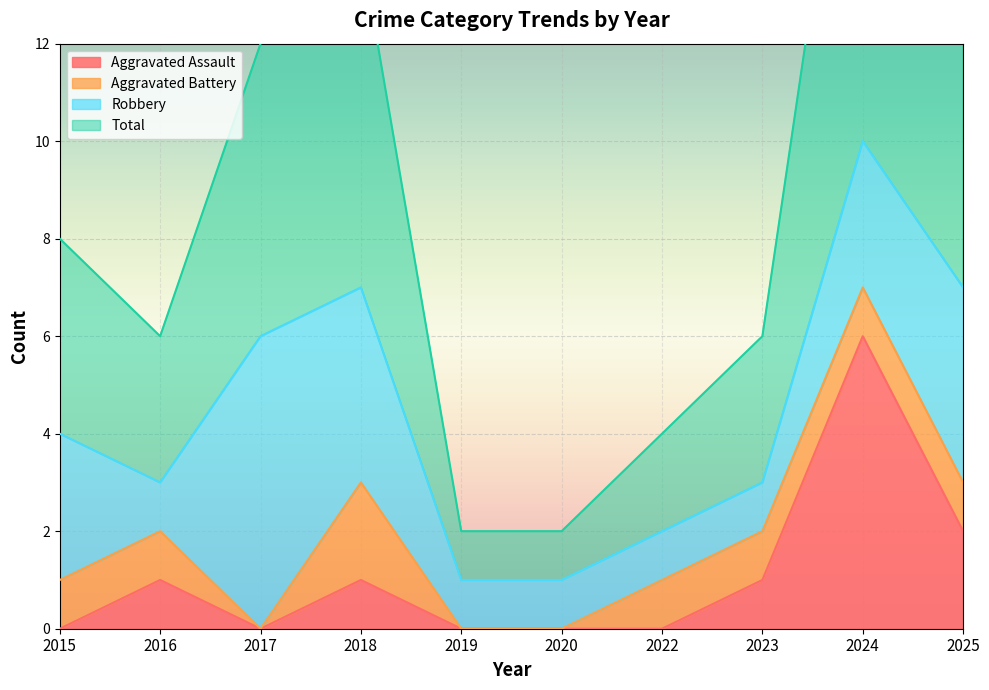

Where is Aggravated Assault nearest to the value 3?

2025